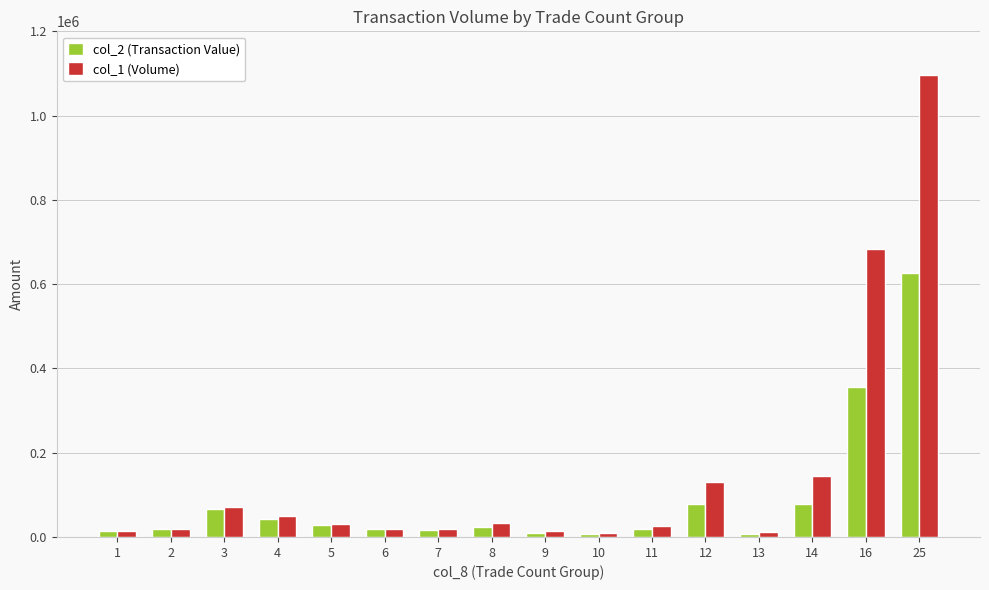

What is the value of the col_2 (Transaction Value) bar at the 3rd from the left?

66300